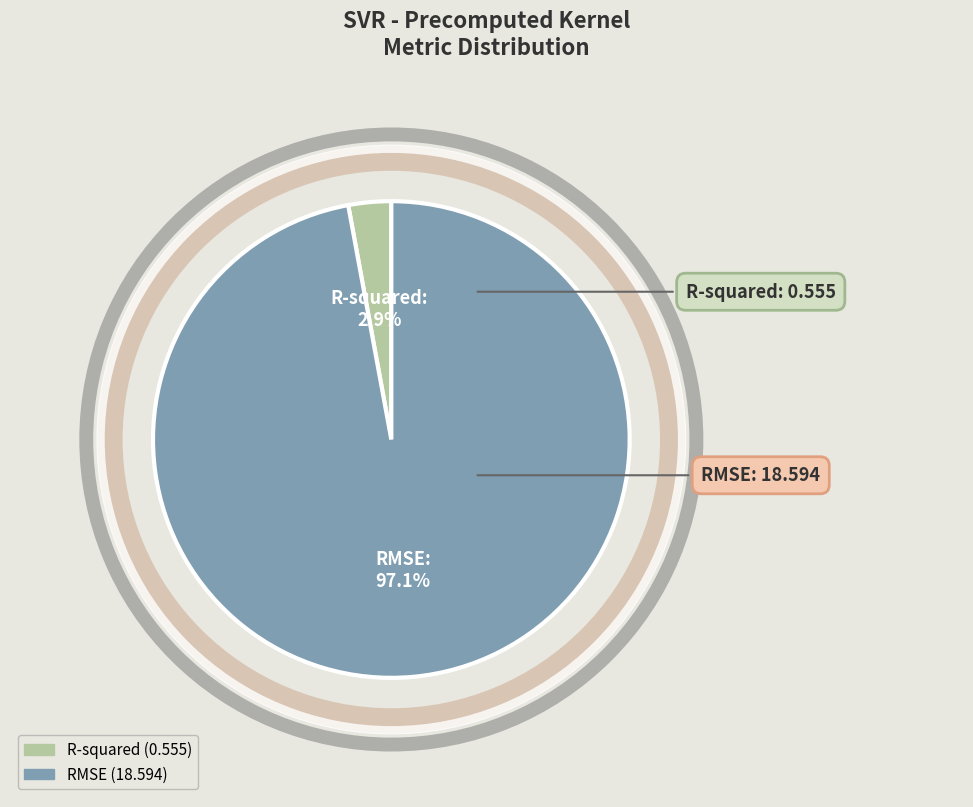

How much of the chart is everything except RMSE?

2.9%